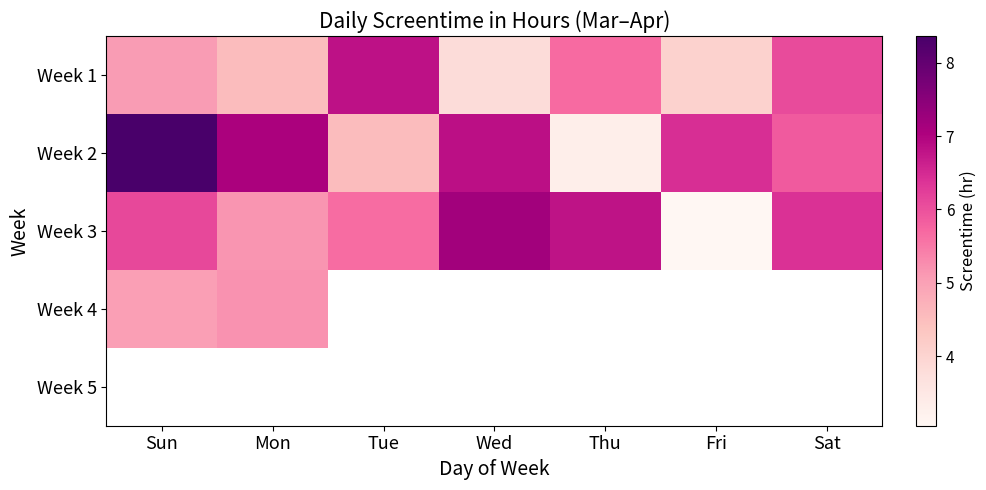

Count the number of data series in this chart.

5